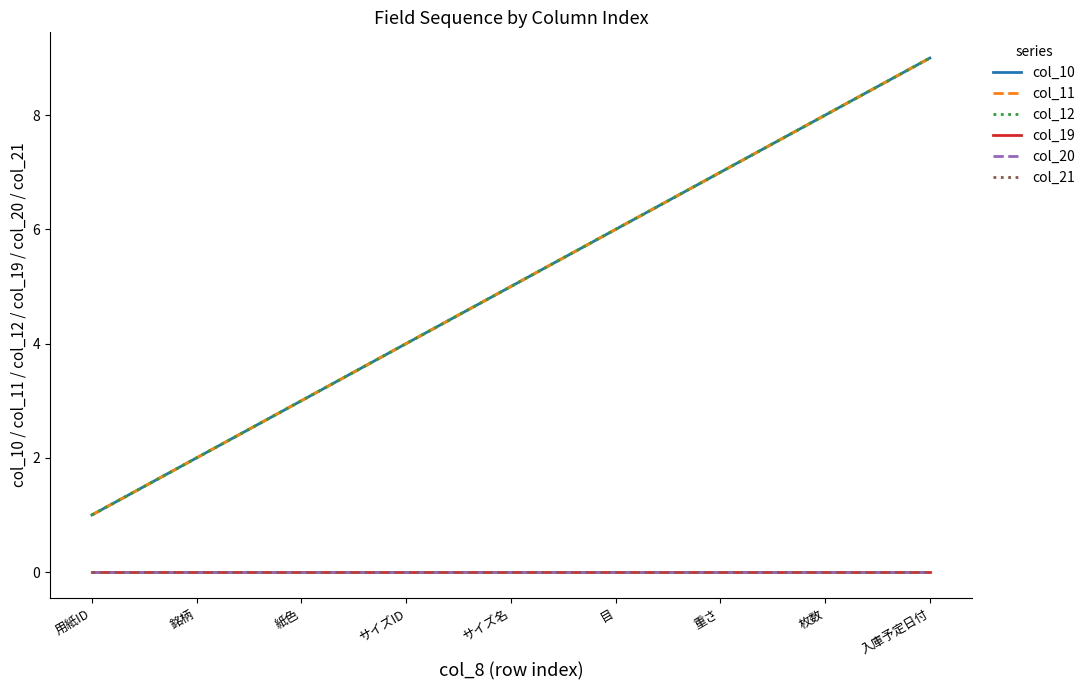

Rank the categories by col_12 value from lowest to highest.

用紙ID, 銘柄, 紙色, サイズID, サイズ名, 目, 重さ, 枚数, 入庫予定日付